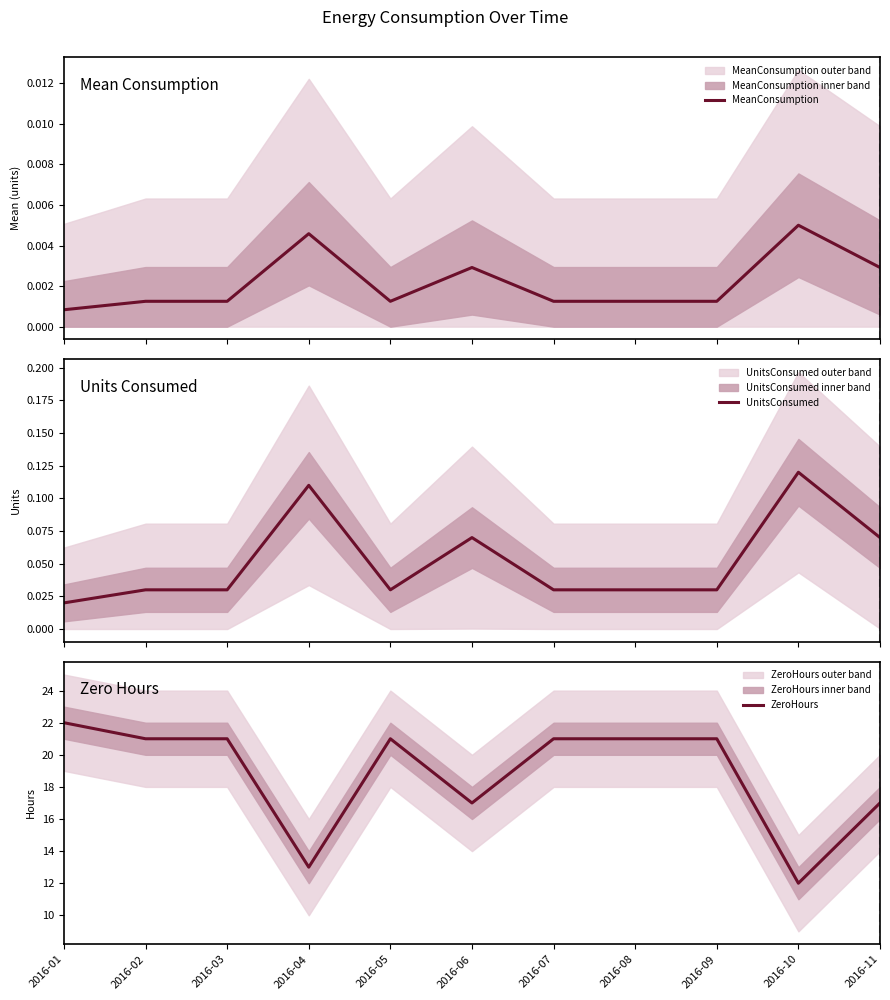

How many lines are shown in the chart?

3